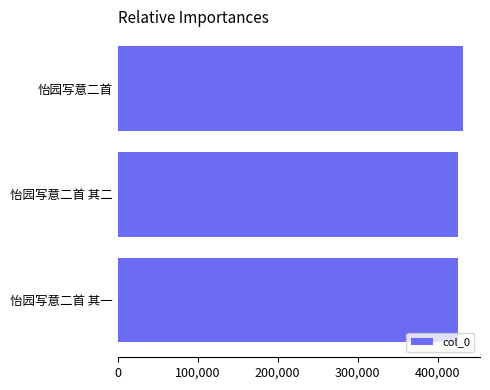

What is the sum of all values?

1283315